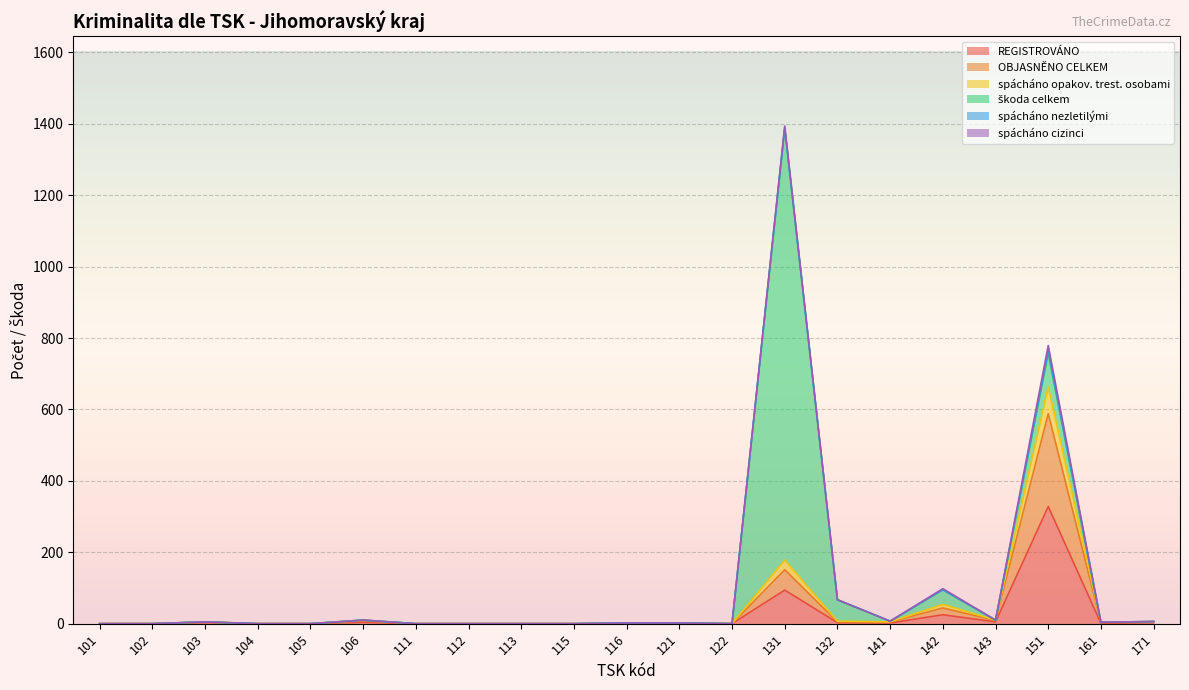

At which category is the sum across all series the highest?

131